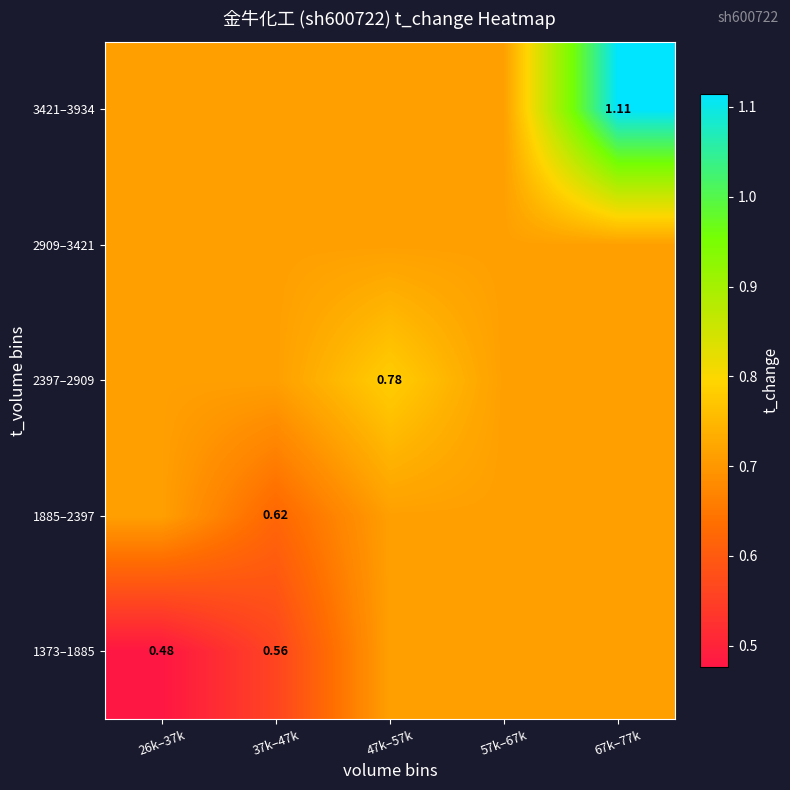

Between 37k–47k and 26k–37k, which is larger?

37k–47k